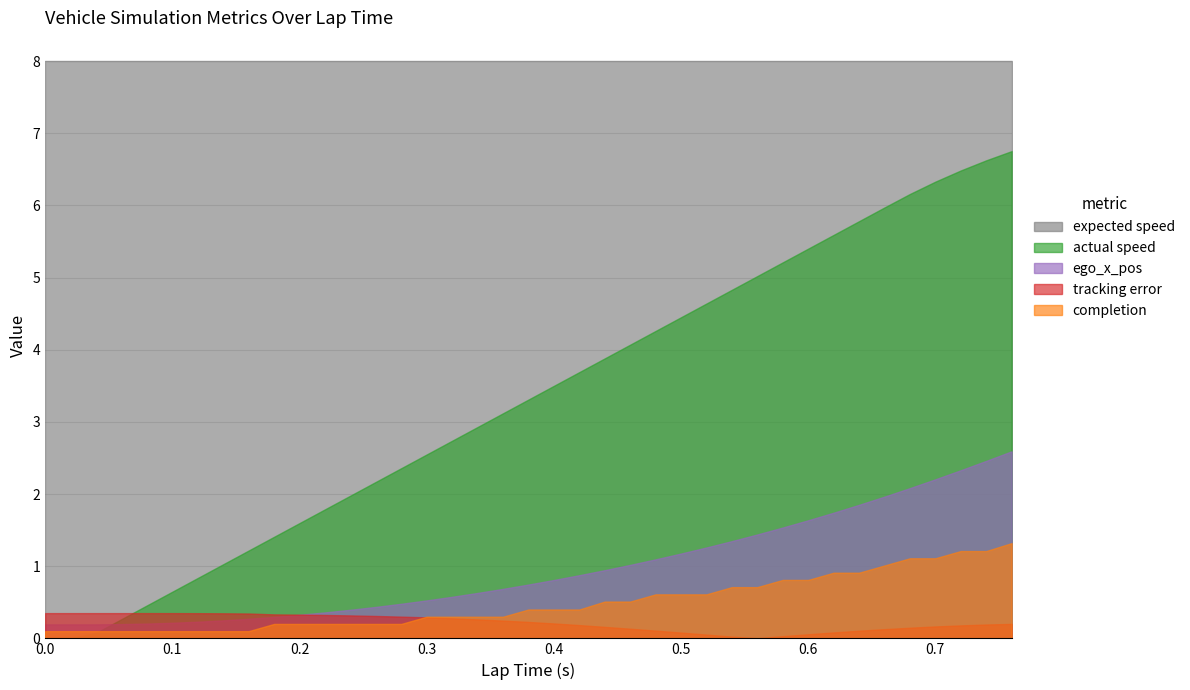

At which category is the sum across all series the highest?

0.76